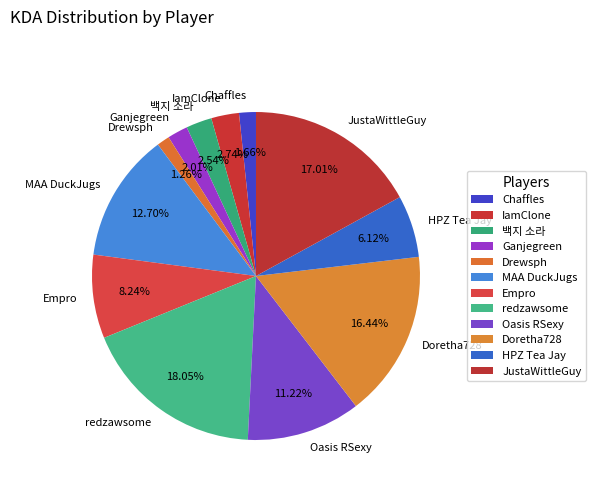

To the nearest percent, what percentage of the pie is Oasis RSexy?

11%